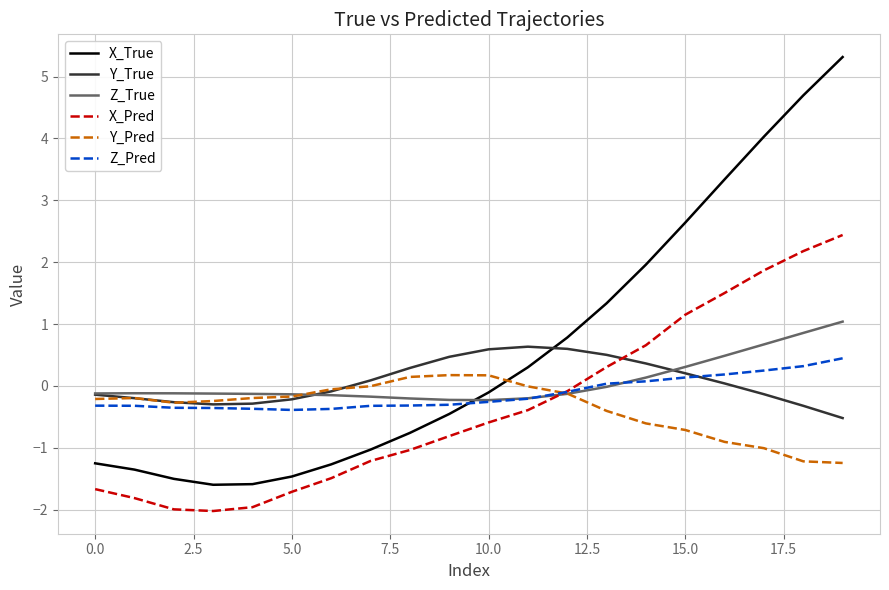

What is the minimum value for Y_True?

-0.5